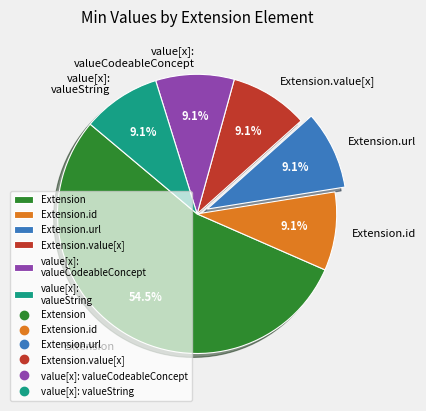

Is the sum of value[x]: valueString and value[x]: valueCodeableConcept greater than half?

No